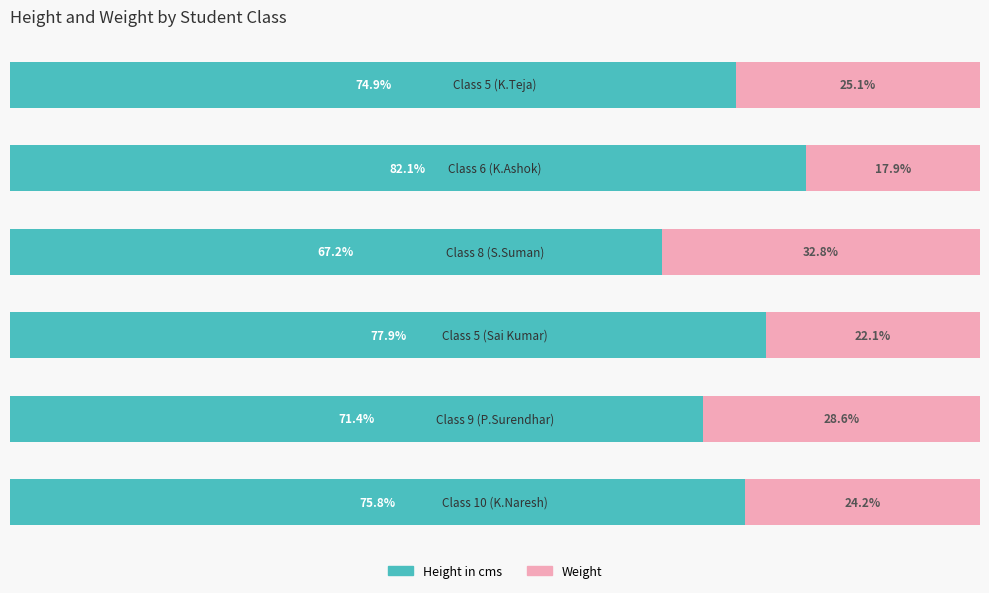

What is the maximum value for Height in cms?

82.1